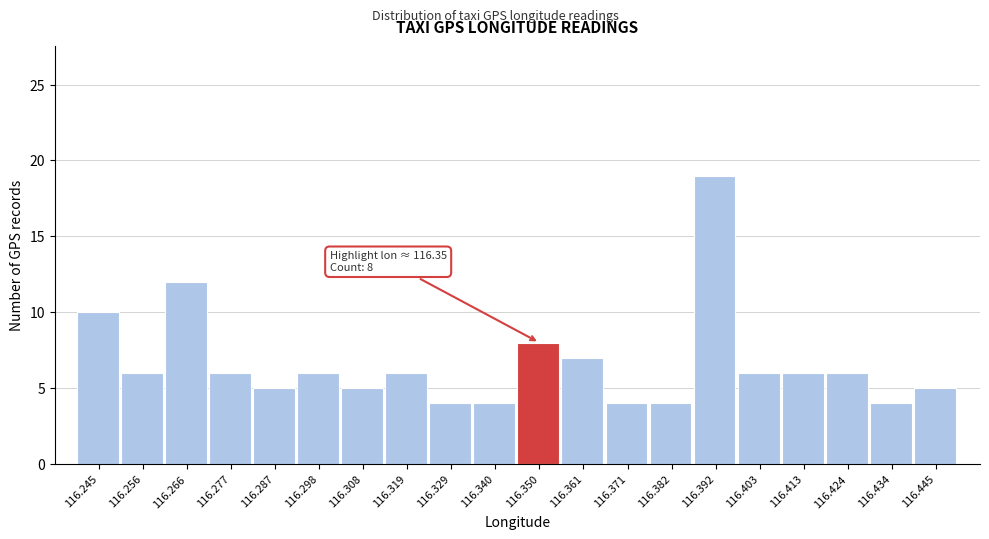

Over which range of the x-axis is the bar tallest?

116.388 to 116.398